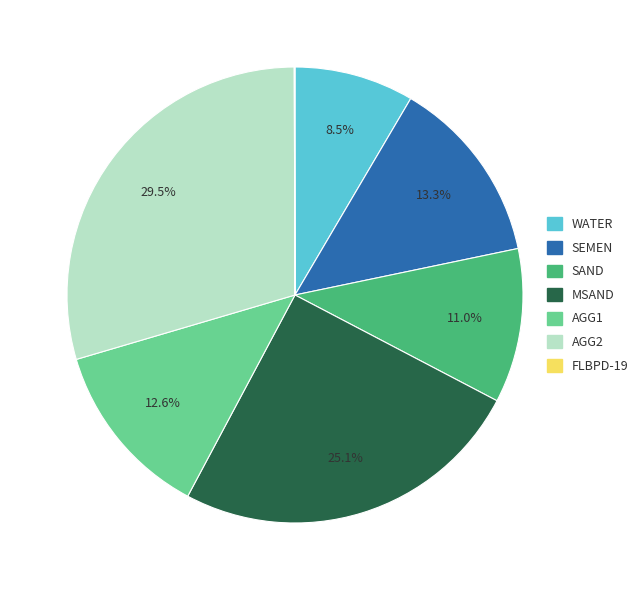

Does WATER represent more than half of the total?

No